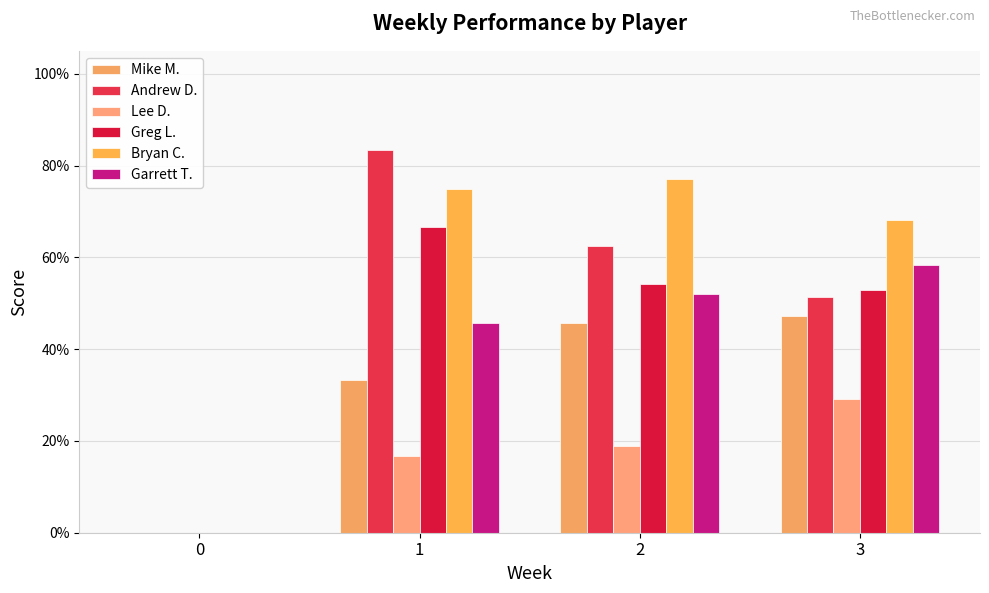

List the labels in order of Greg L. value, smallest first.

0, 3, 2, 1